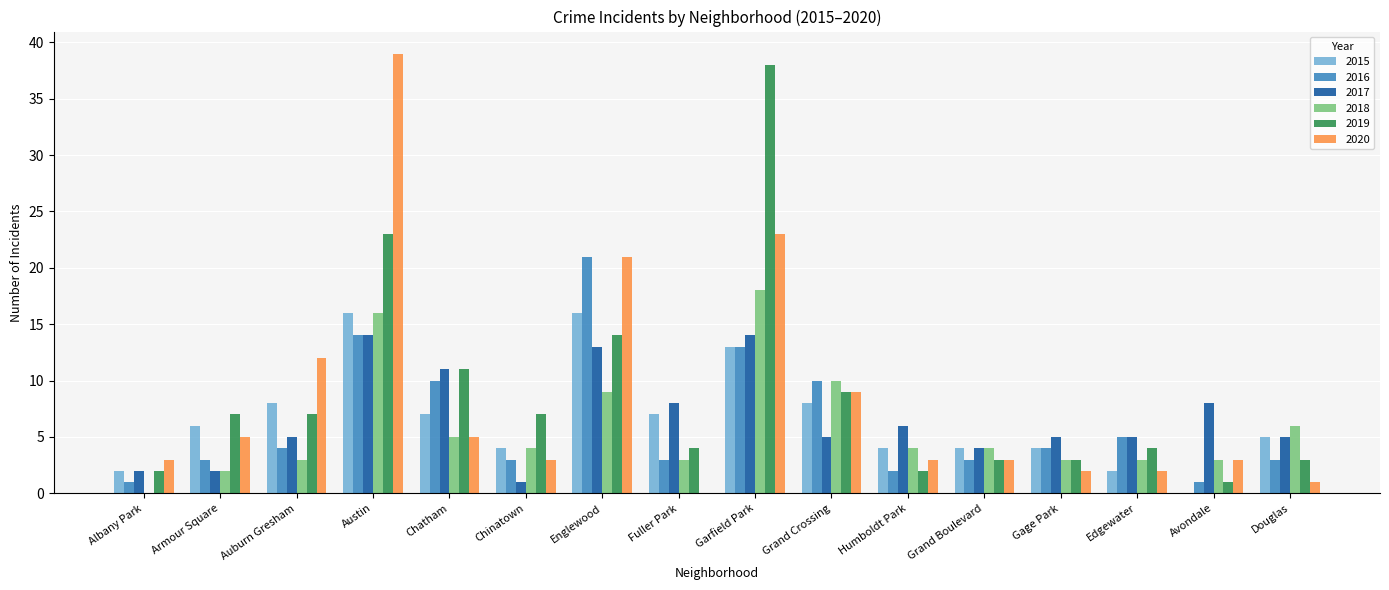

How many positive values does the 2020 series have?

15